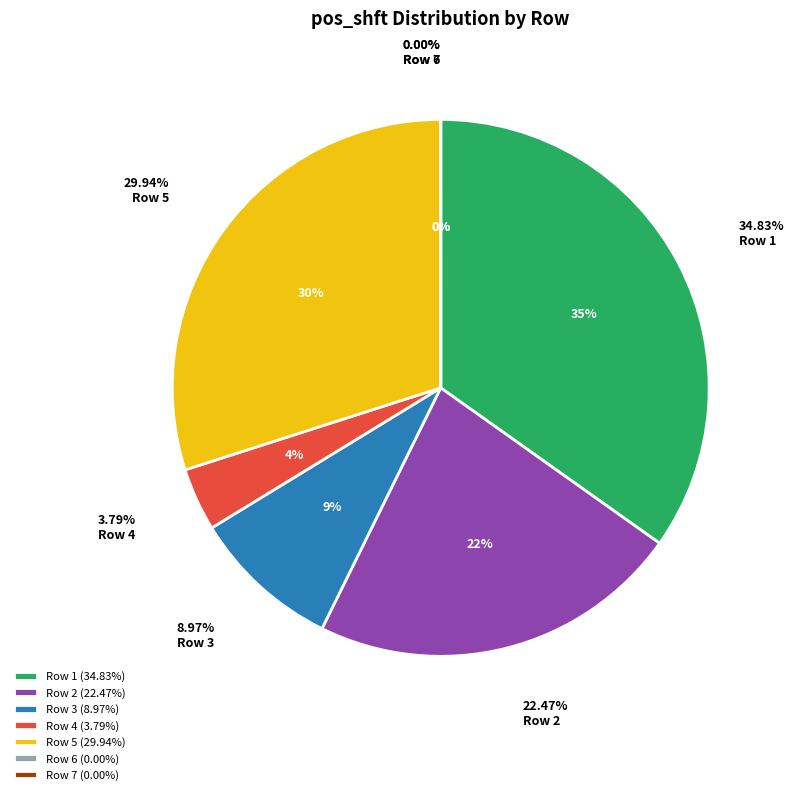

What is the smallest slice in the pie chart?

6